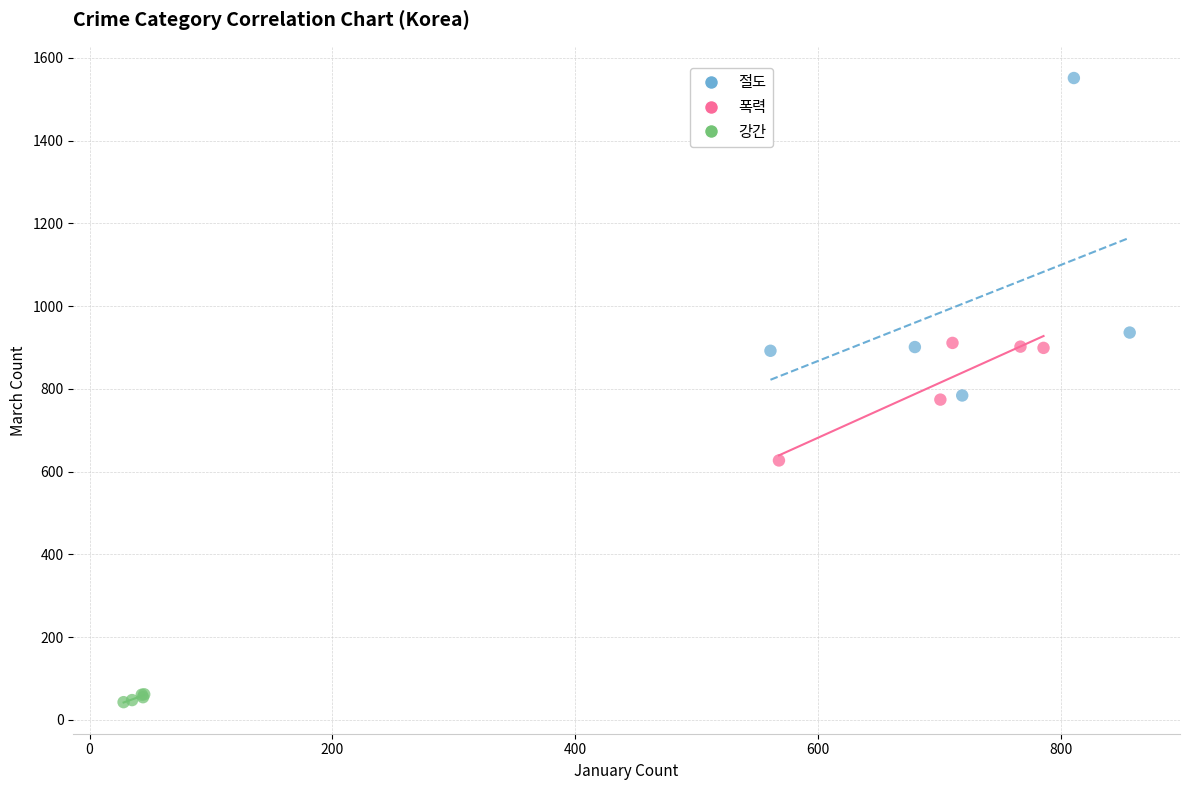

Which series reaches the minimum Y coordinate?

강간